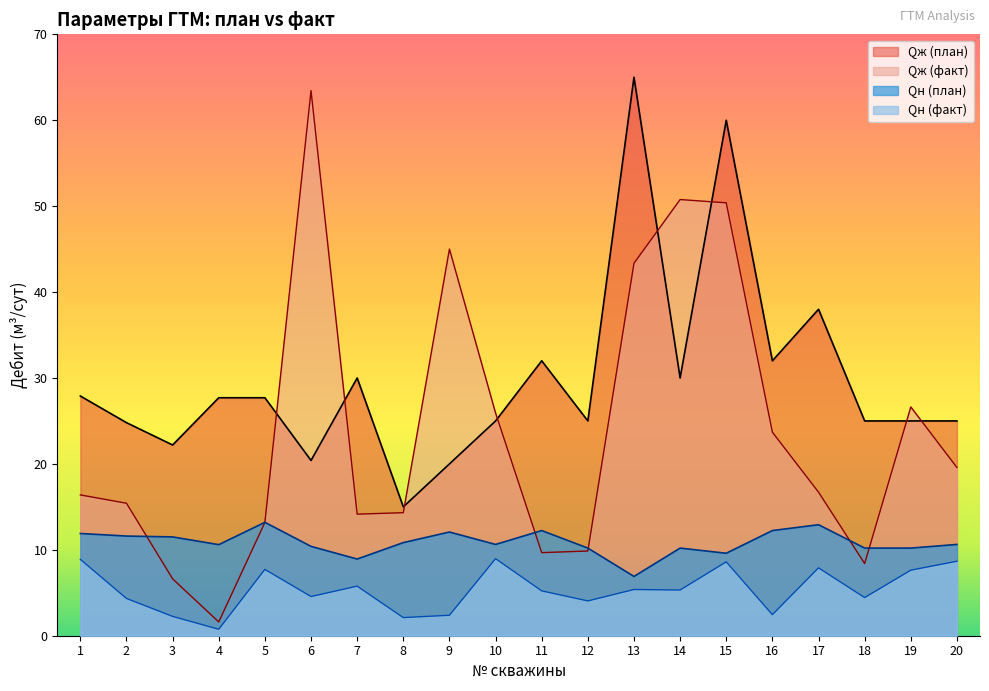

In Qн (план), how many points are lower than both neighbors (excluding endpoints)?

5